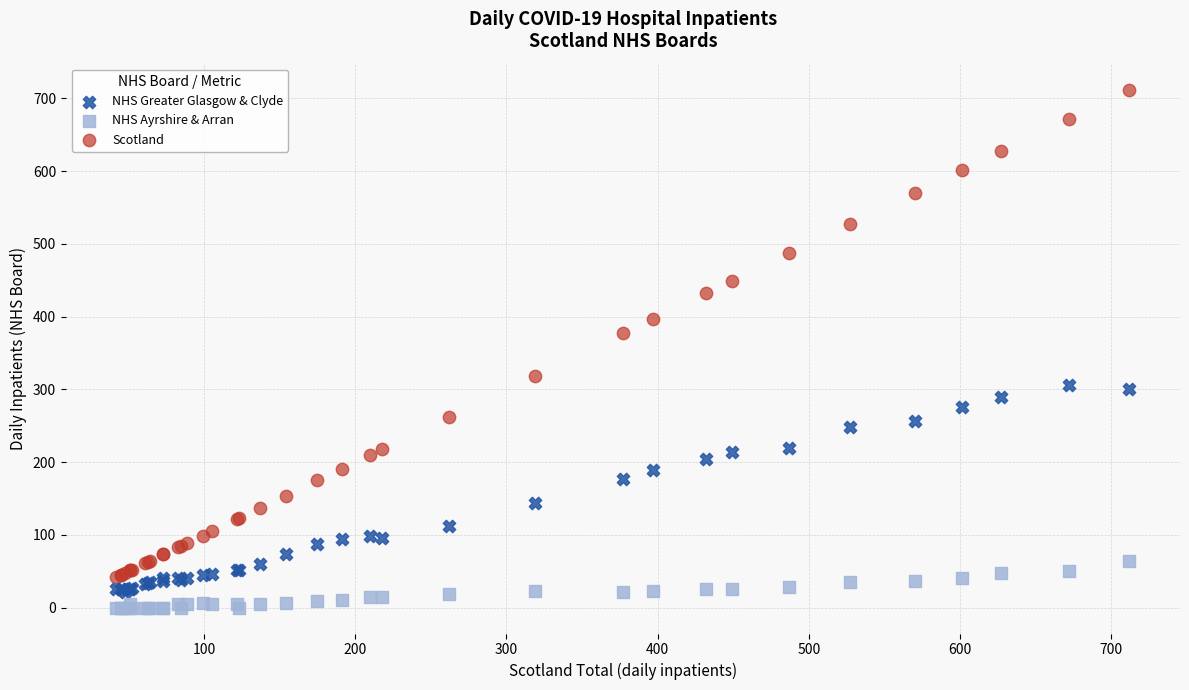

Across all series, what Y value is closest to 356?

377